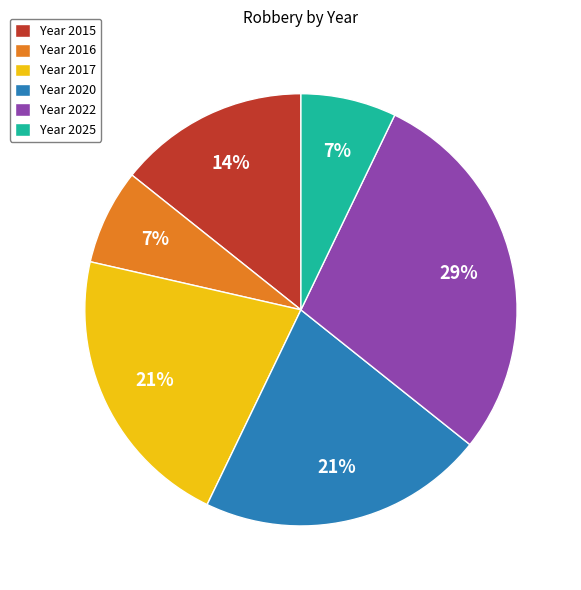

To the nearest percent, what is the average slice percentage?

17%